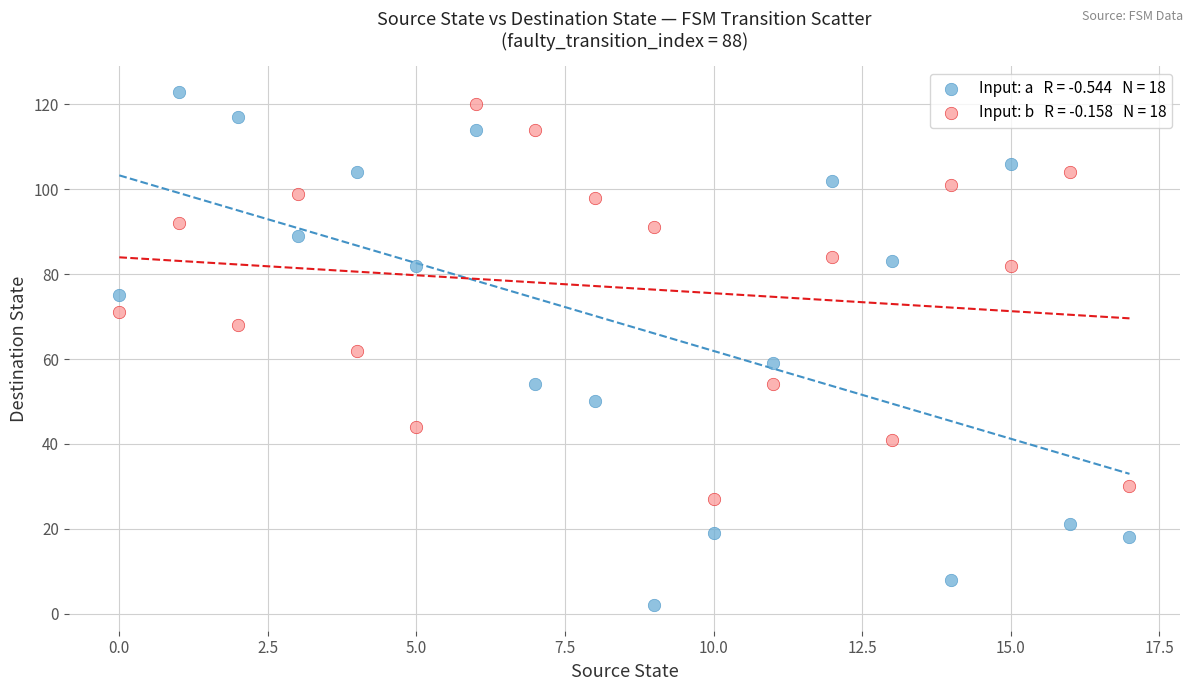

Across all data points, what is the range of Y values (max minus min)?

121